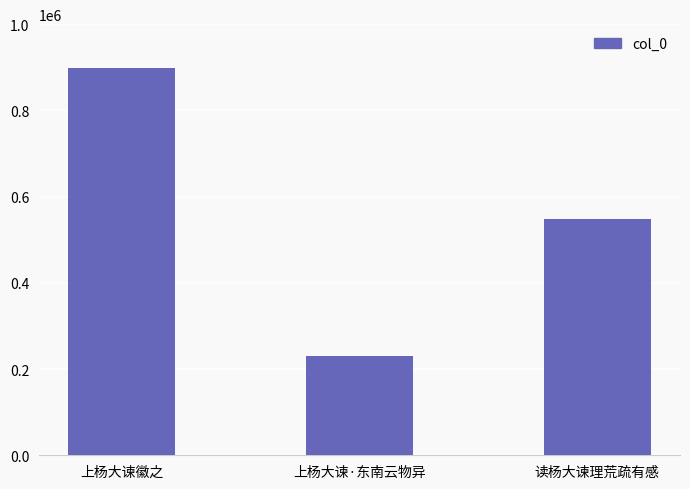

True or false: the data shows 114926 at 上杨大谏·东南云物异.

False